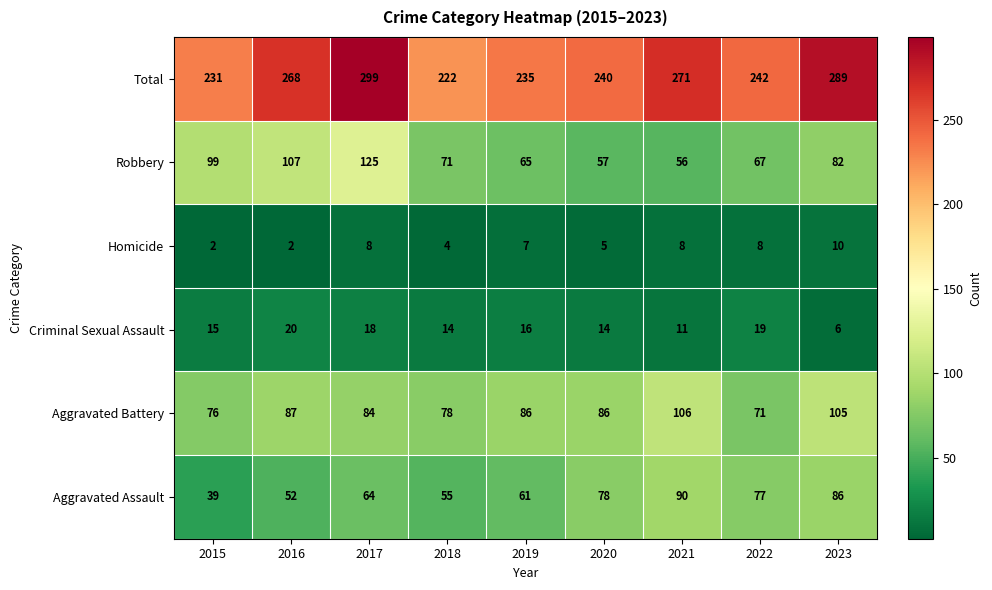

Where is Total nearest to the value 260?

2016